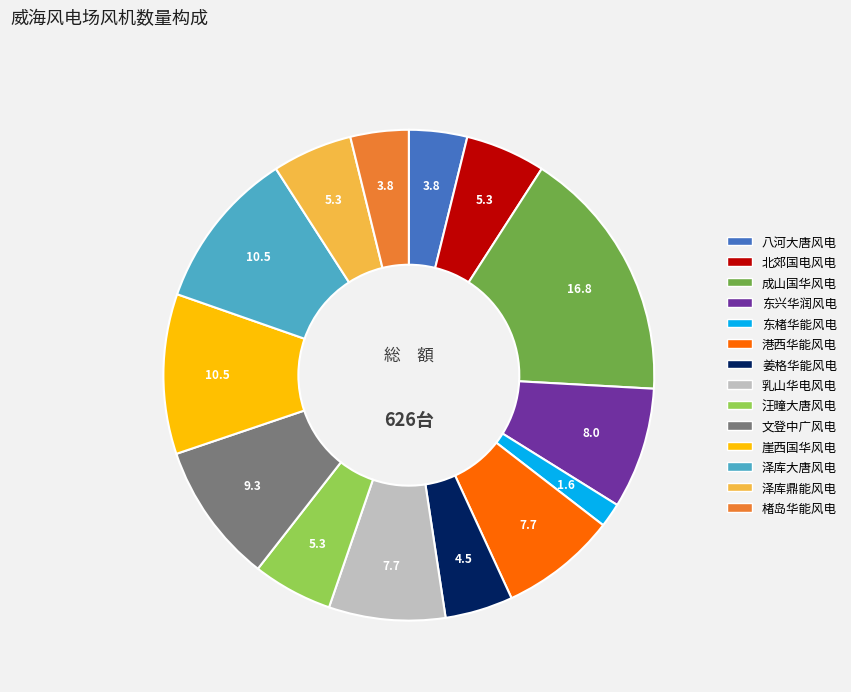

Is the sum of 崖西国华风电 and 东楮华能风电 greater than half?

No